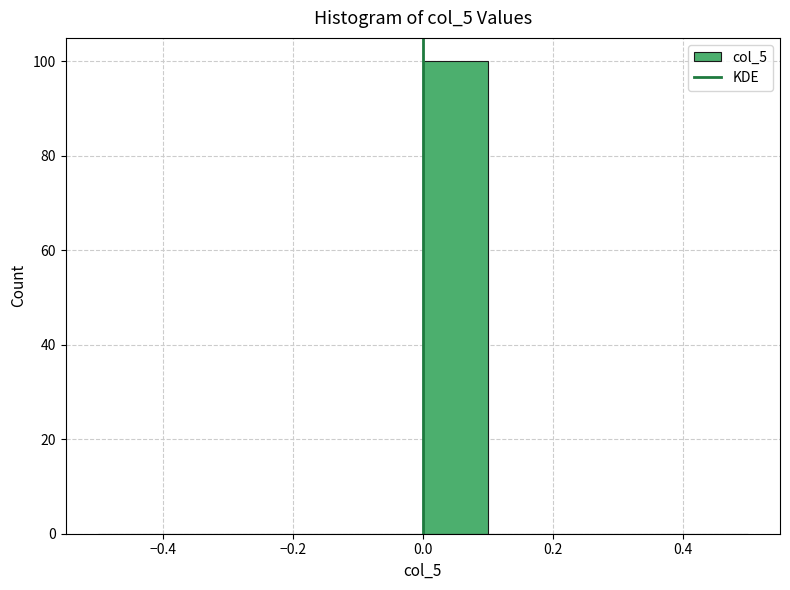

Over which range of the x-axis is the bar tallest?

0.0 to 0.1